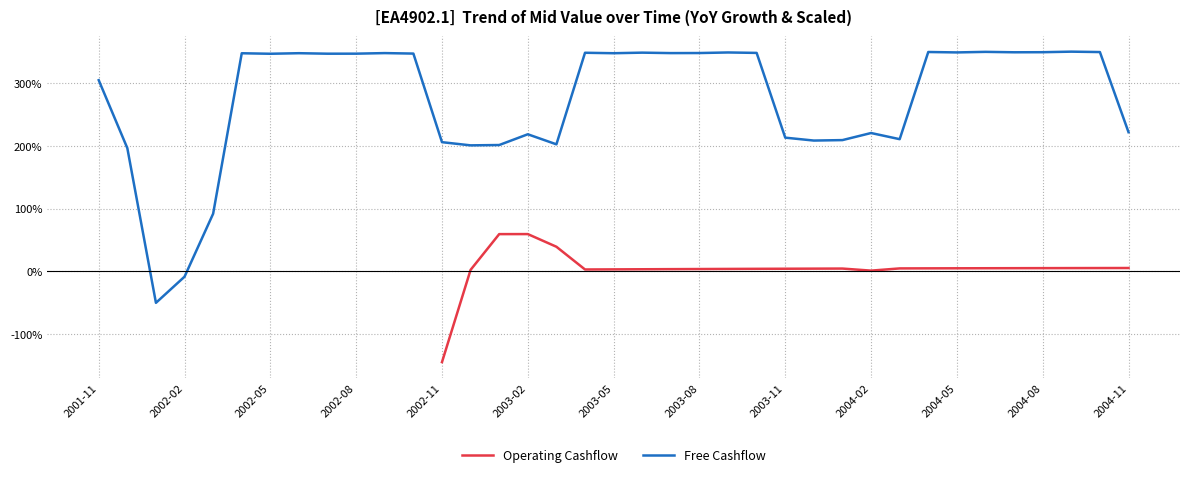

The value of Free Cashflow at 25 is 0.7. True or false?

False